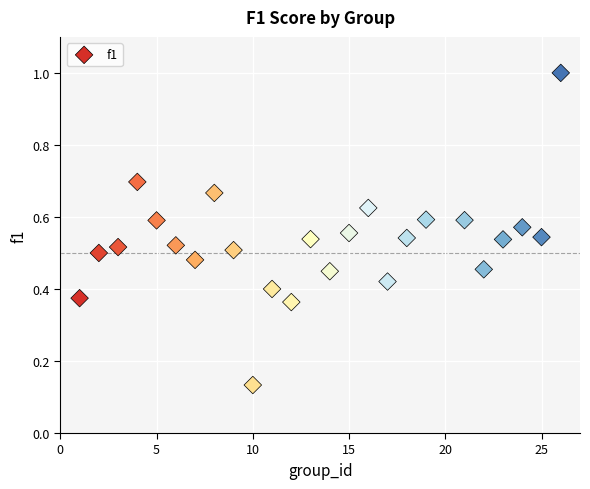

What is the range of X values (max minus min)?

25.0